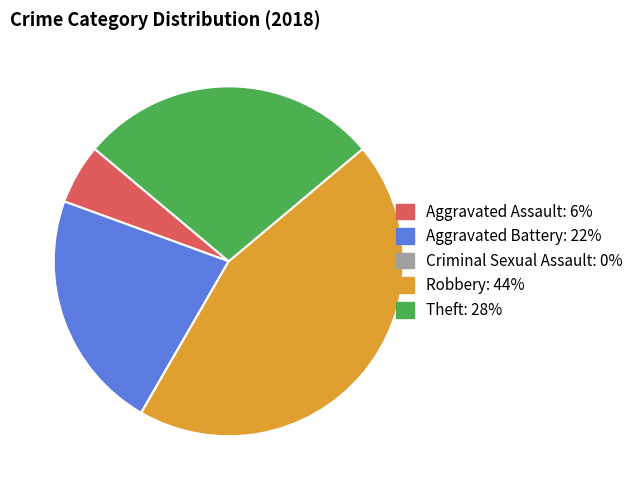

Is the sum of Robbery and Theft greater than half?

Yes